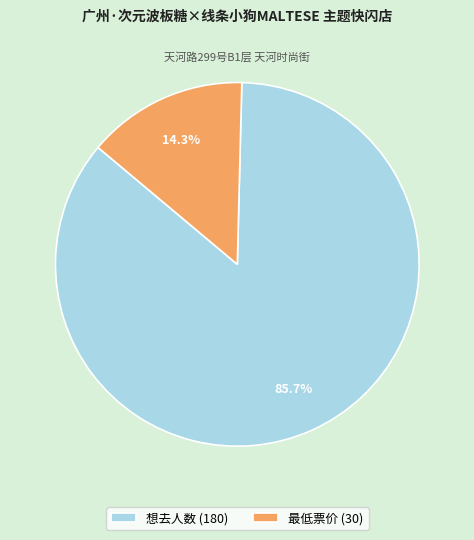

Is it true that 想去人数 is 86% of the pie?

True